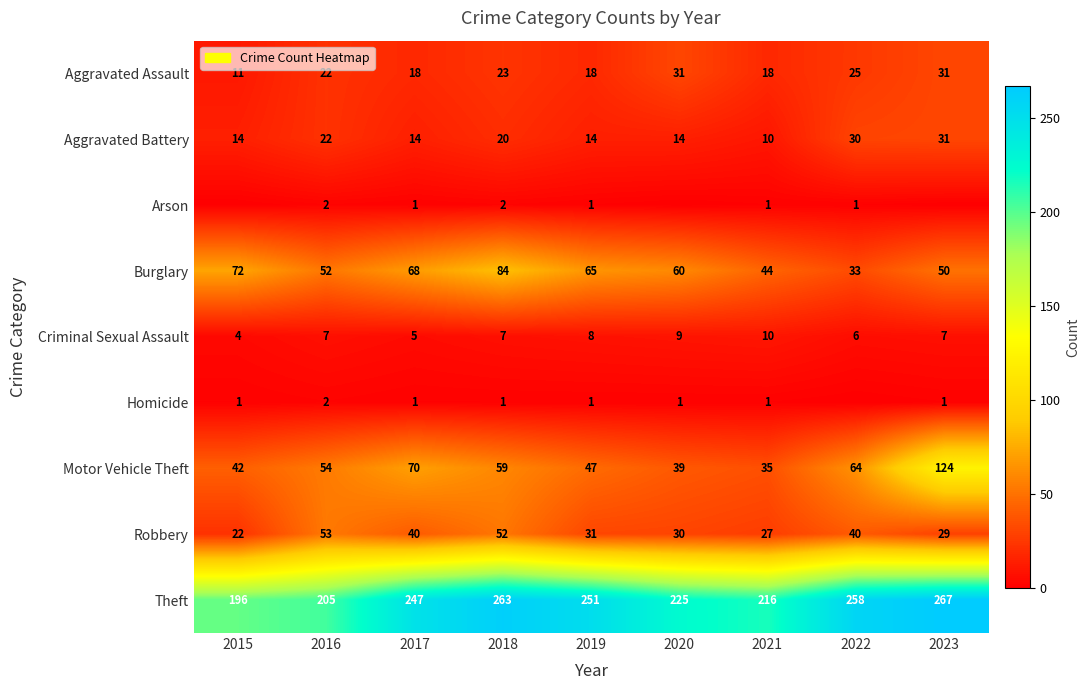

What is the minimum value for Motor Vehicle Theft?

35